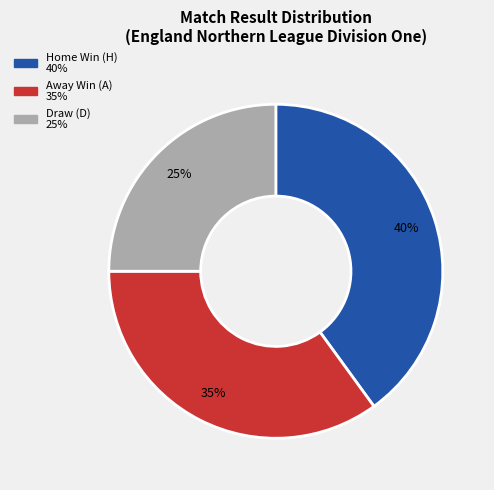

To the nearest percent, what is the average slice percentage?

33%